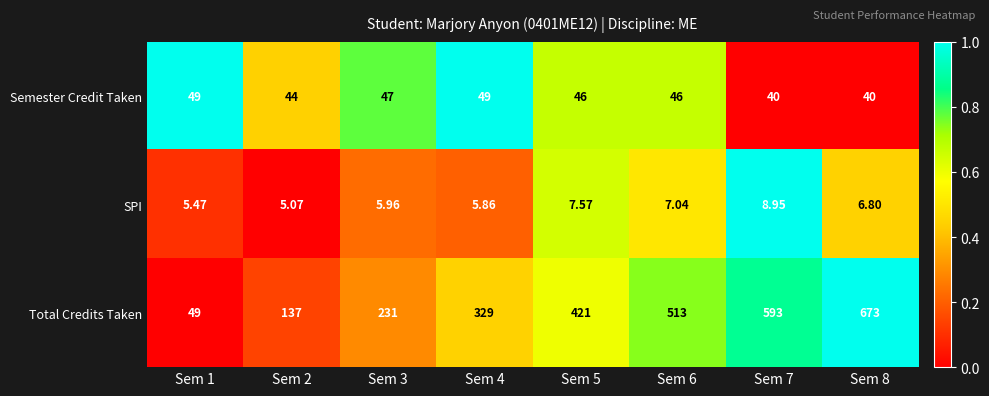

At Sem 7, list the series in order from largest to smallest.

Total Credits Taken, Semester Credit Taken, SPI